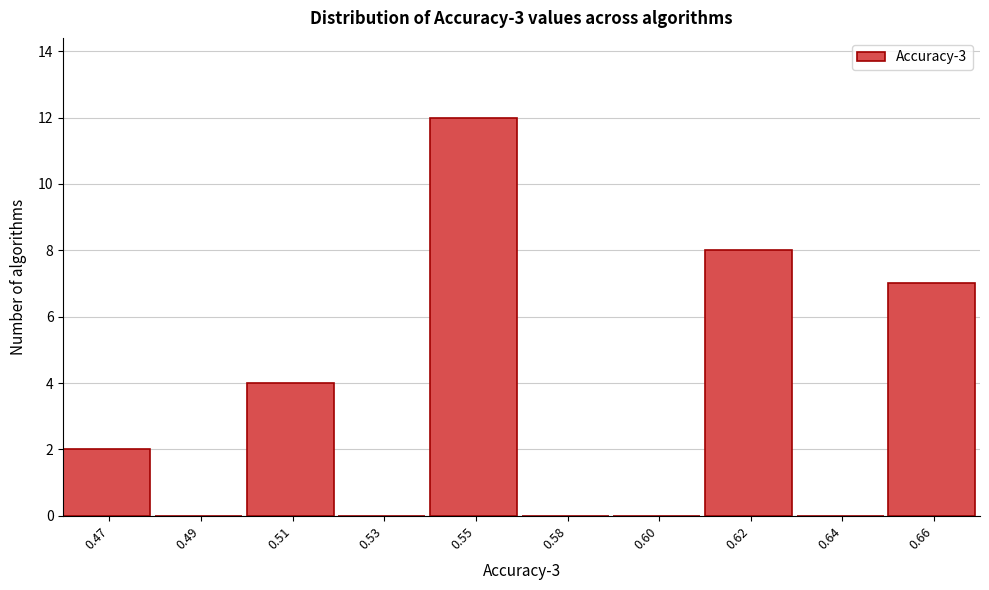

Reading left to right, transcribe all the data shown in this chart.

0.47=2	0.49=0	0.51=4	0.53=0	0.55=12	0.58=0	0.60=0	0.62=8	0.64=0	0.66=7